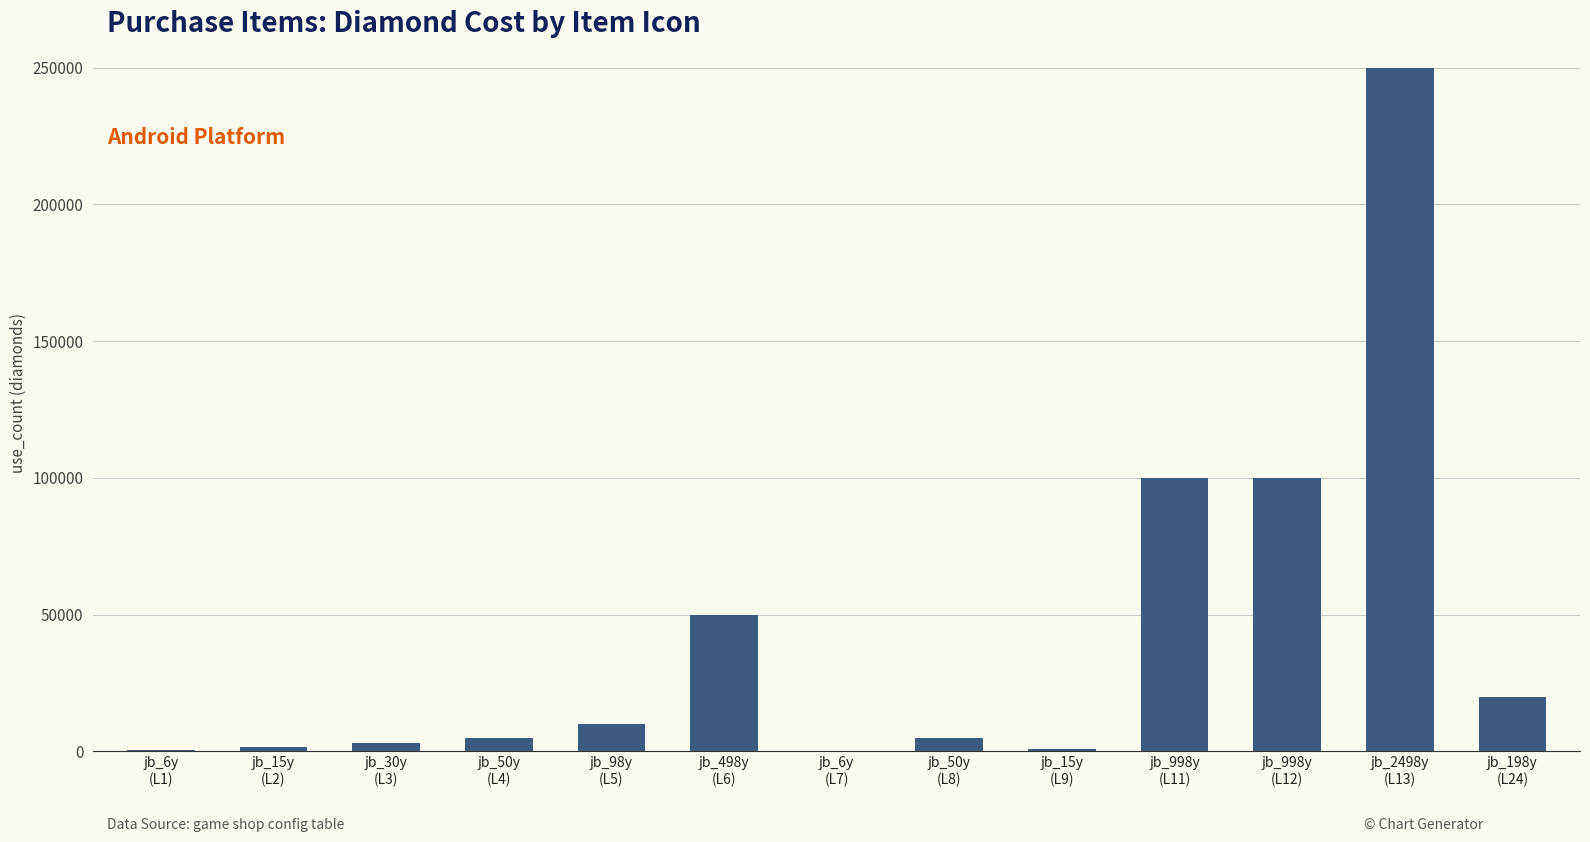

What is the maximum value shown in the chart?

249800